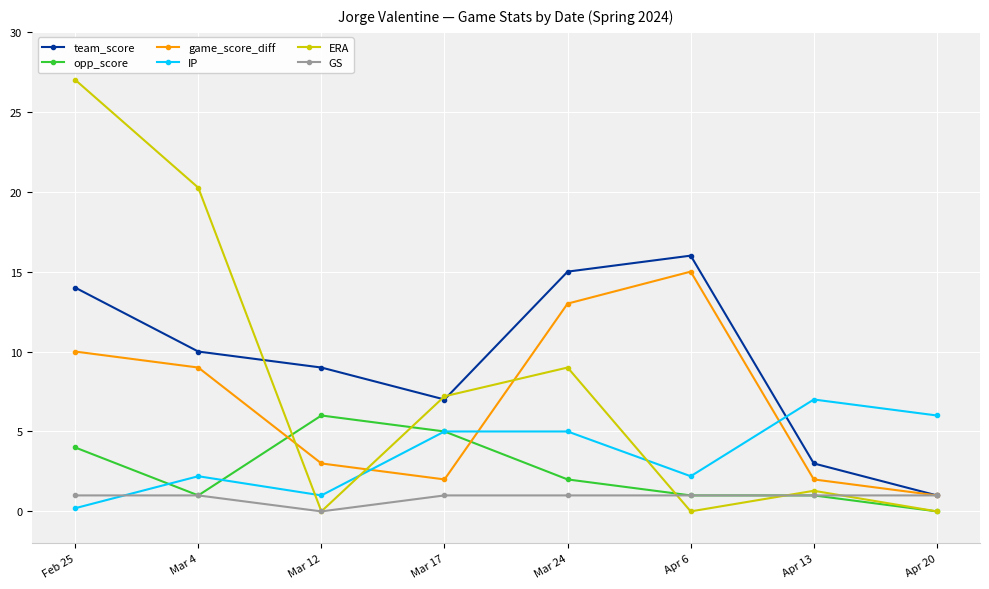

Which series has the largest range (max minus min)?

ERA